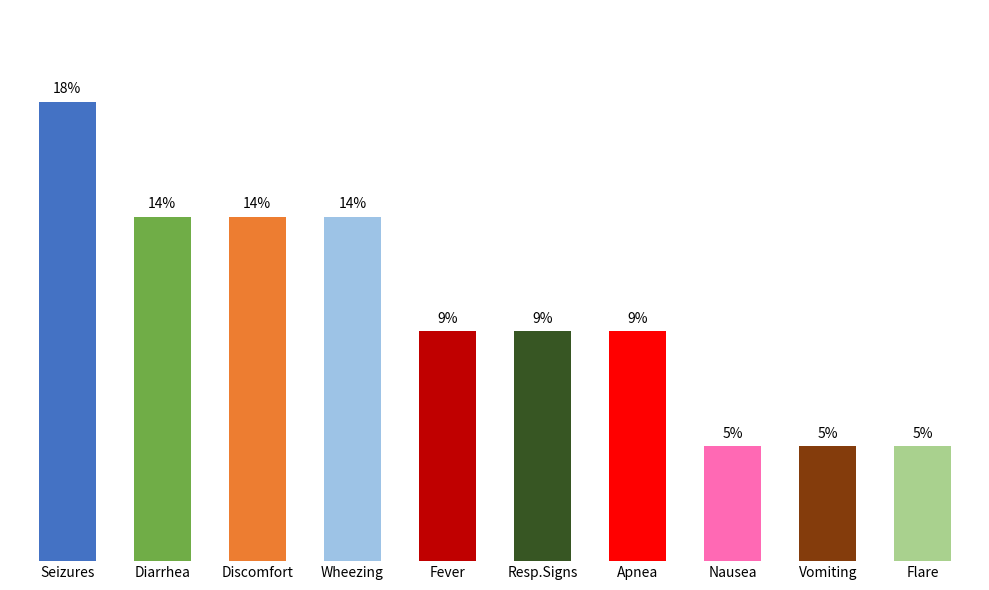

Are the bars horizontal?

No